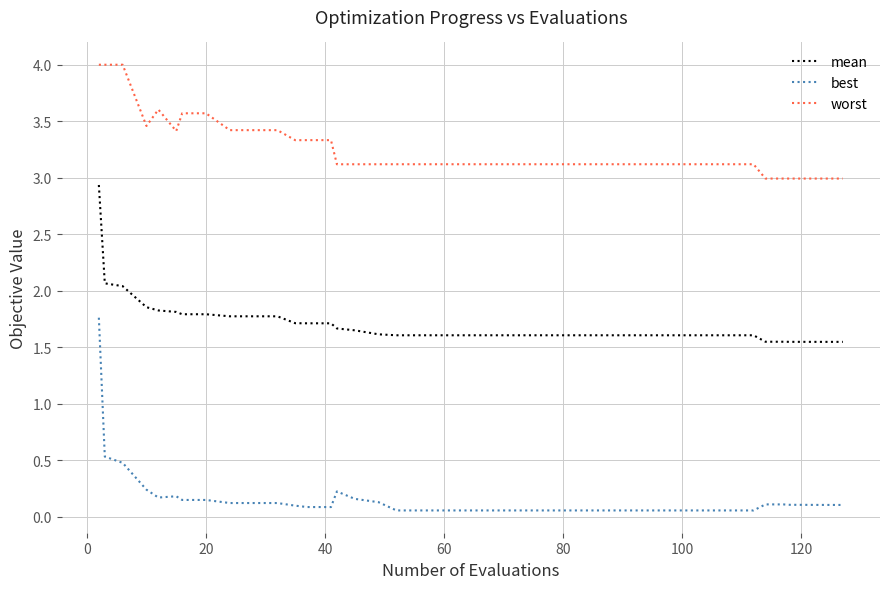

List the series in order of their overall mean, highest first.

worst, mean, best